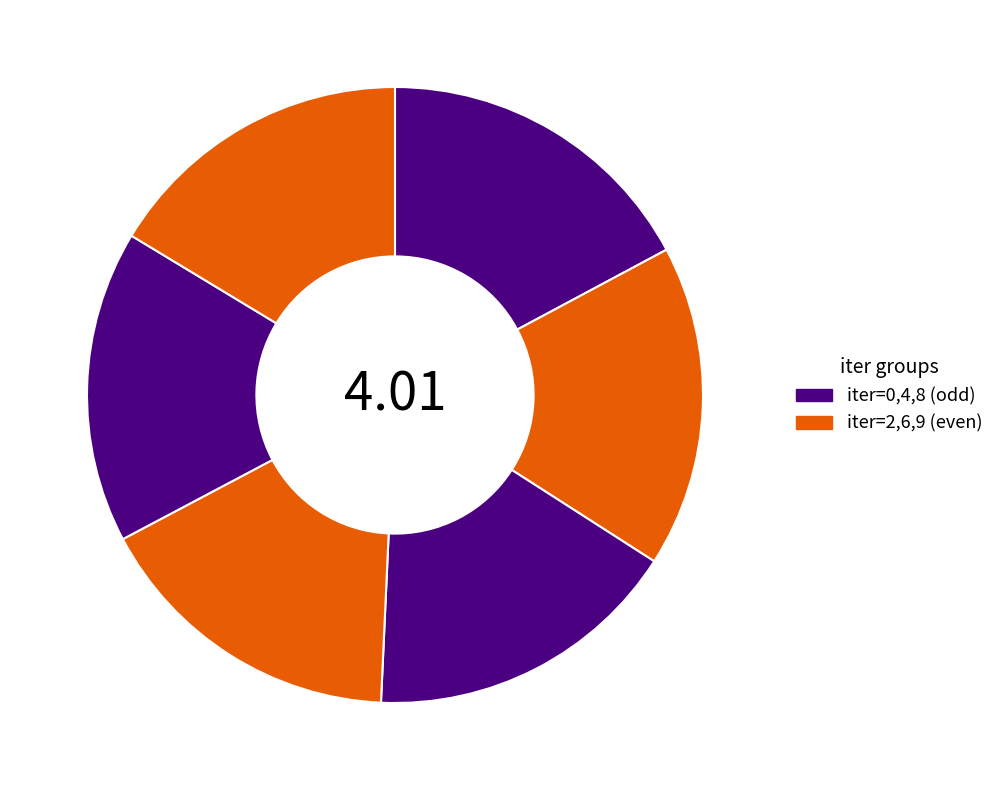

Does any single category account for the majority?

No